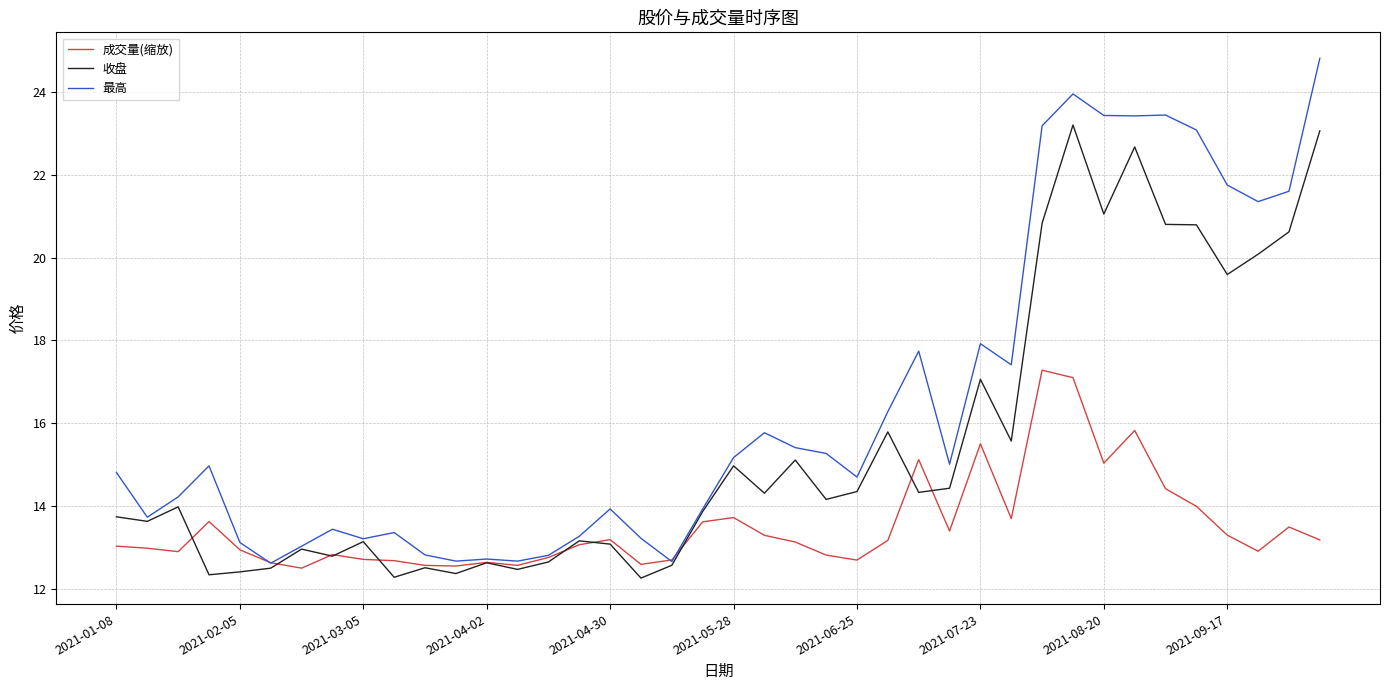

Which series has the widest spread of values?

最高